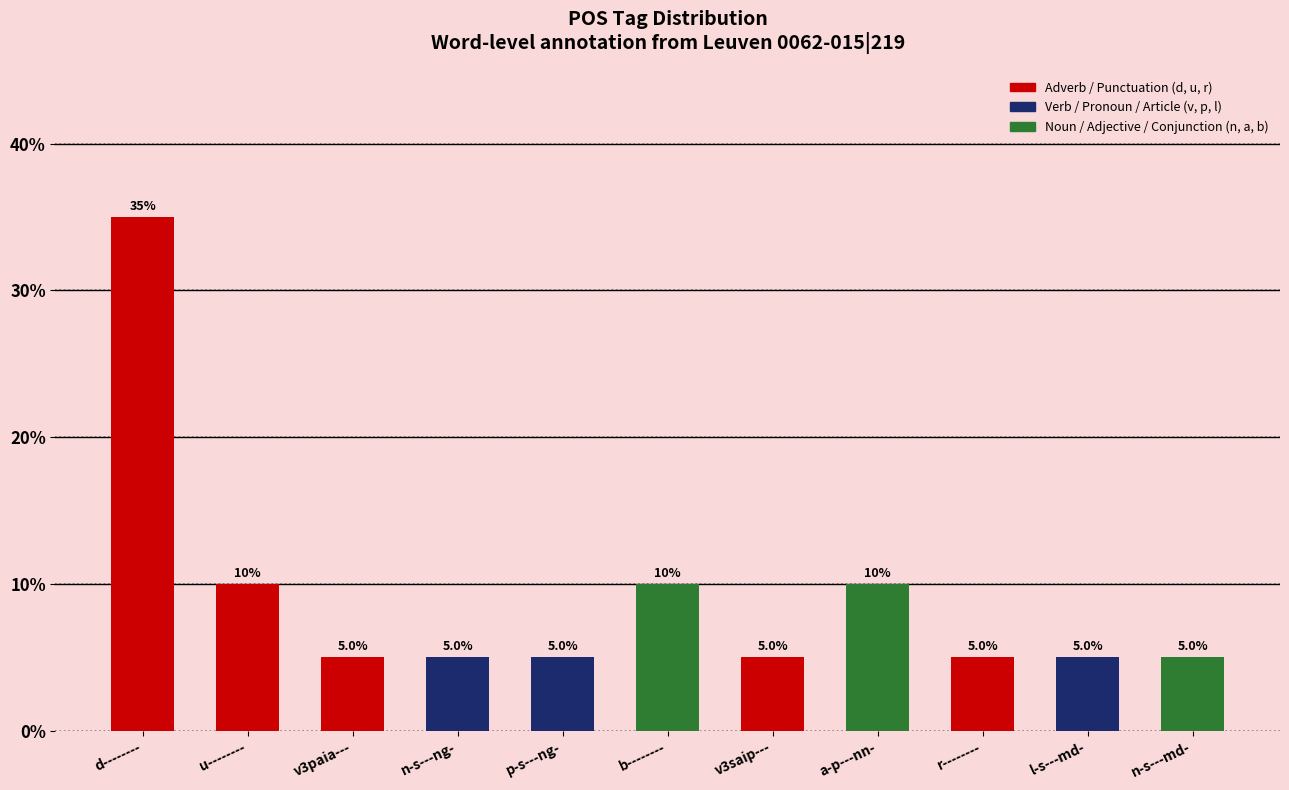

Count the number of categories in the chart.

11